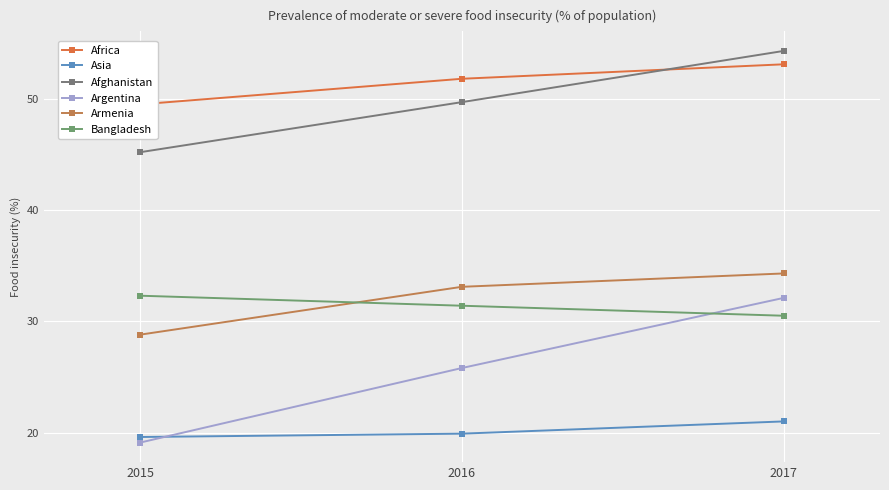

List the series in order of their peak value, lowest first.

Asia, Argentina, Bangladesh, Armenia, Africa, Afghanistan